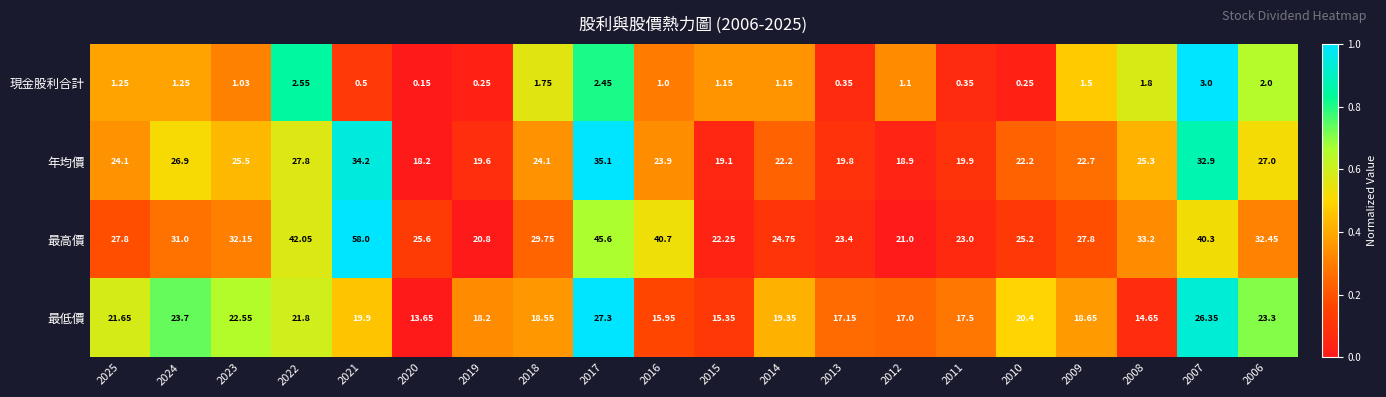

Between 2021 and 2016, which series saw the biggest shift?

最高價